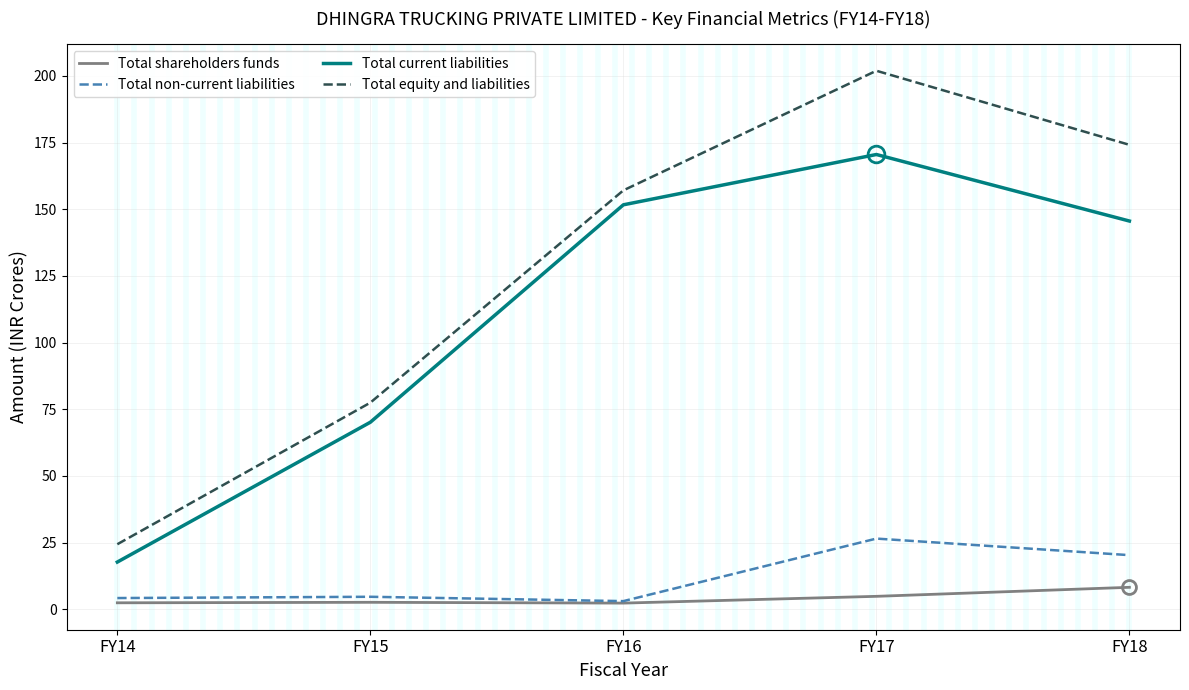

List the series in order of their peak value, highest first.

Total equity and liabilities, Total current liabilities, Total non-current liabilities, Total shareholders funds